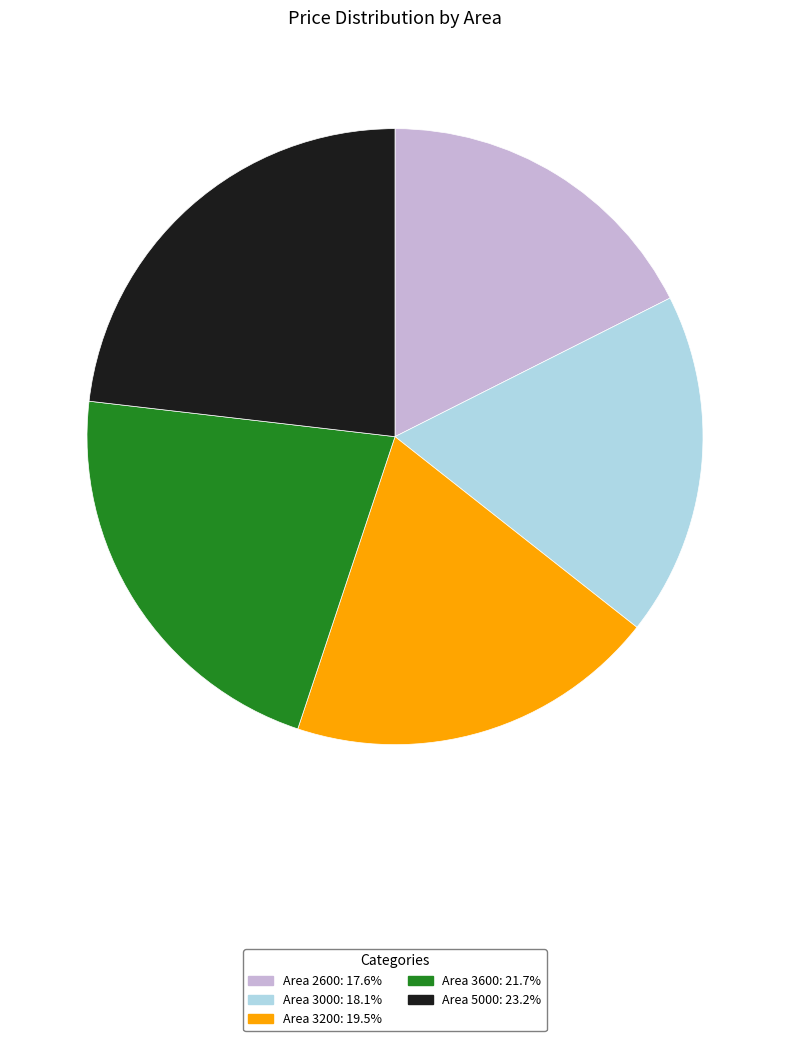

Is there a majority slice in this chart?

No